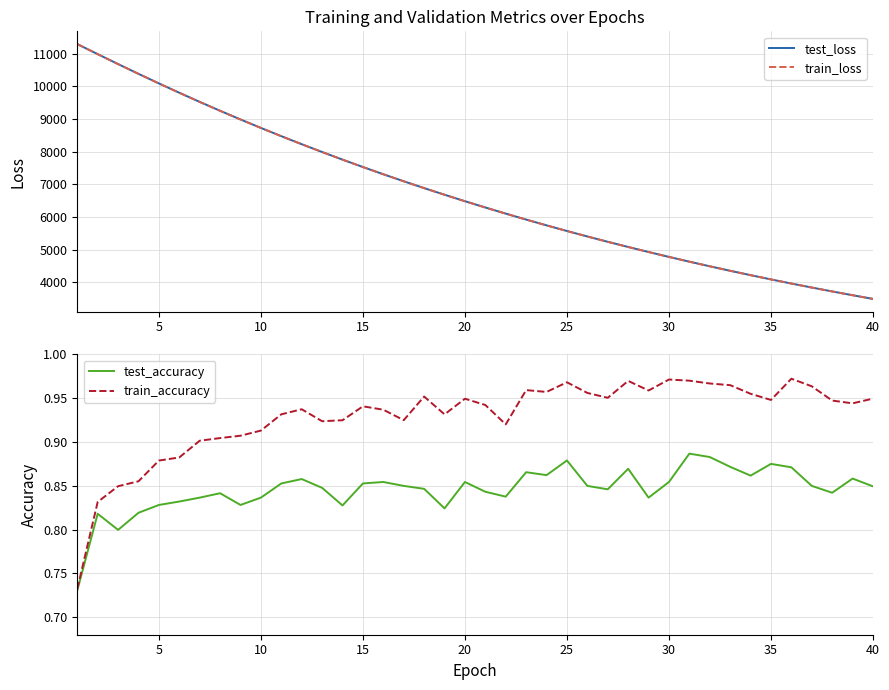

What is the difference between the train_loss values at 10 and 15?

1197.1